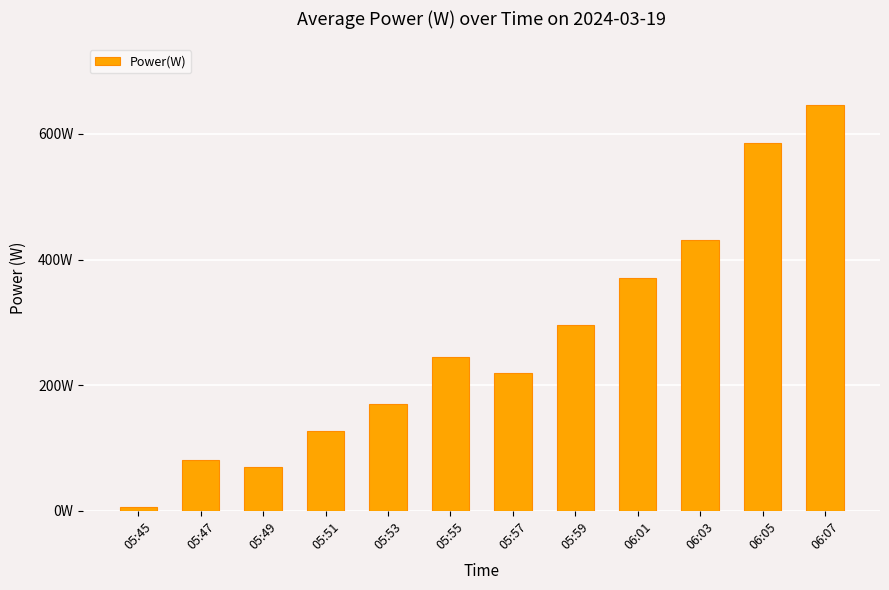

At which category does the chart reach its minimum across all series?

05:45